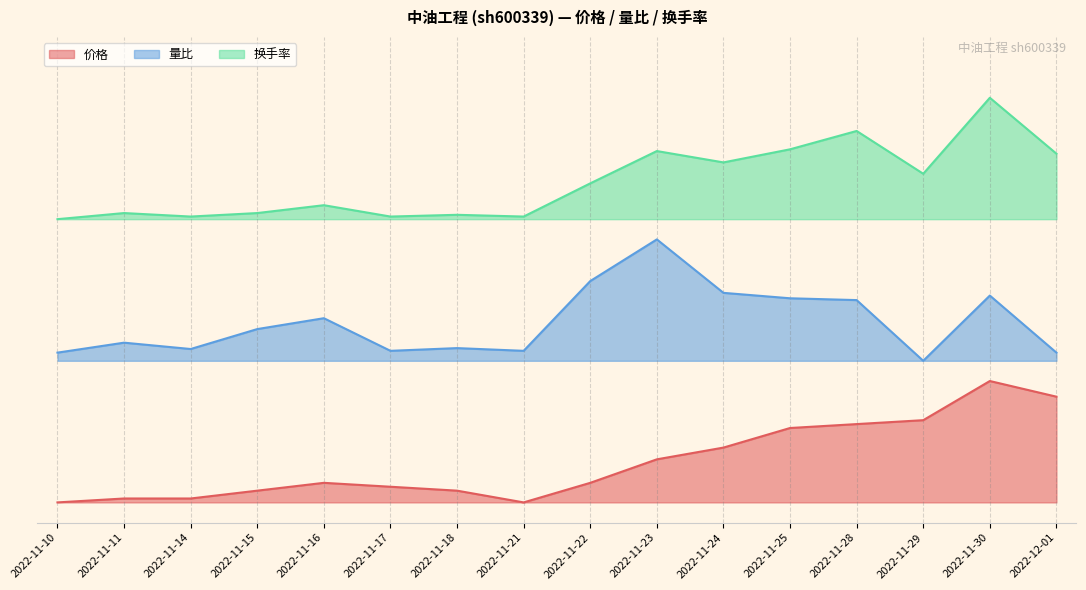

Rank the series by their maximum value, from highest to lowest.

换手率, 量比, 价格